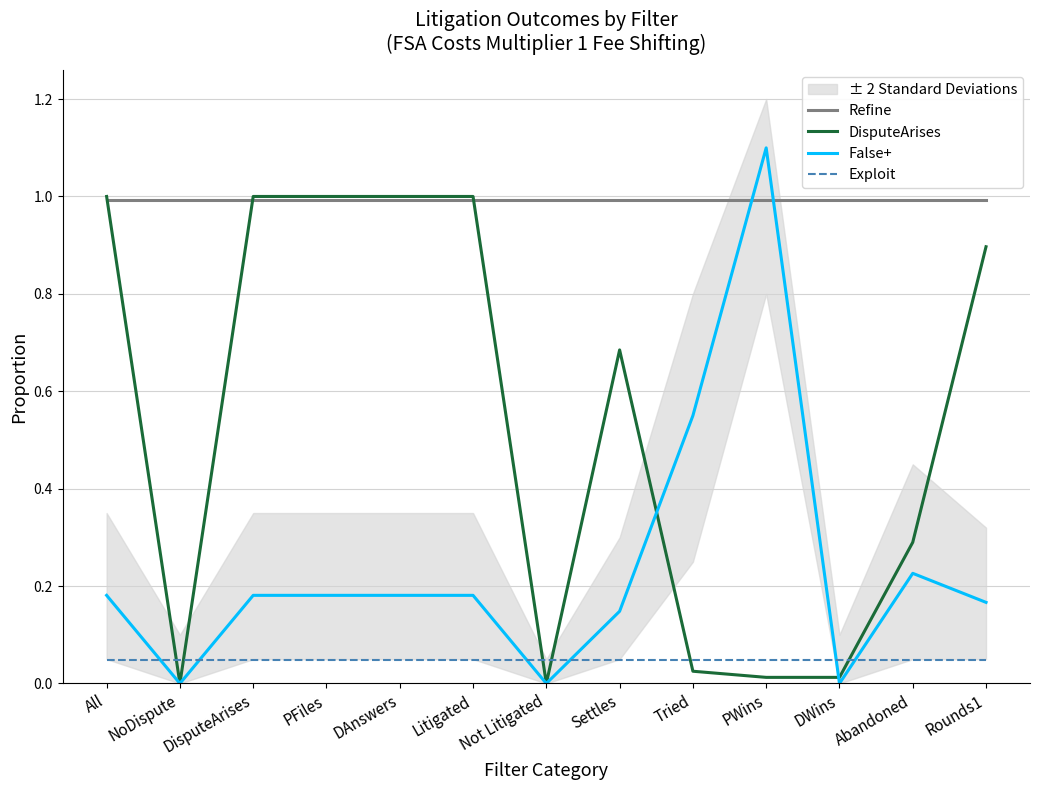

Is the value of Exploit at All greater than the value of DisputeArises at Tried?

Yes